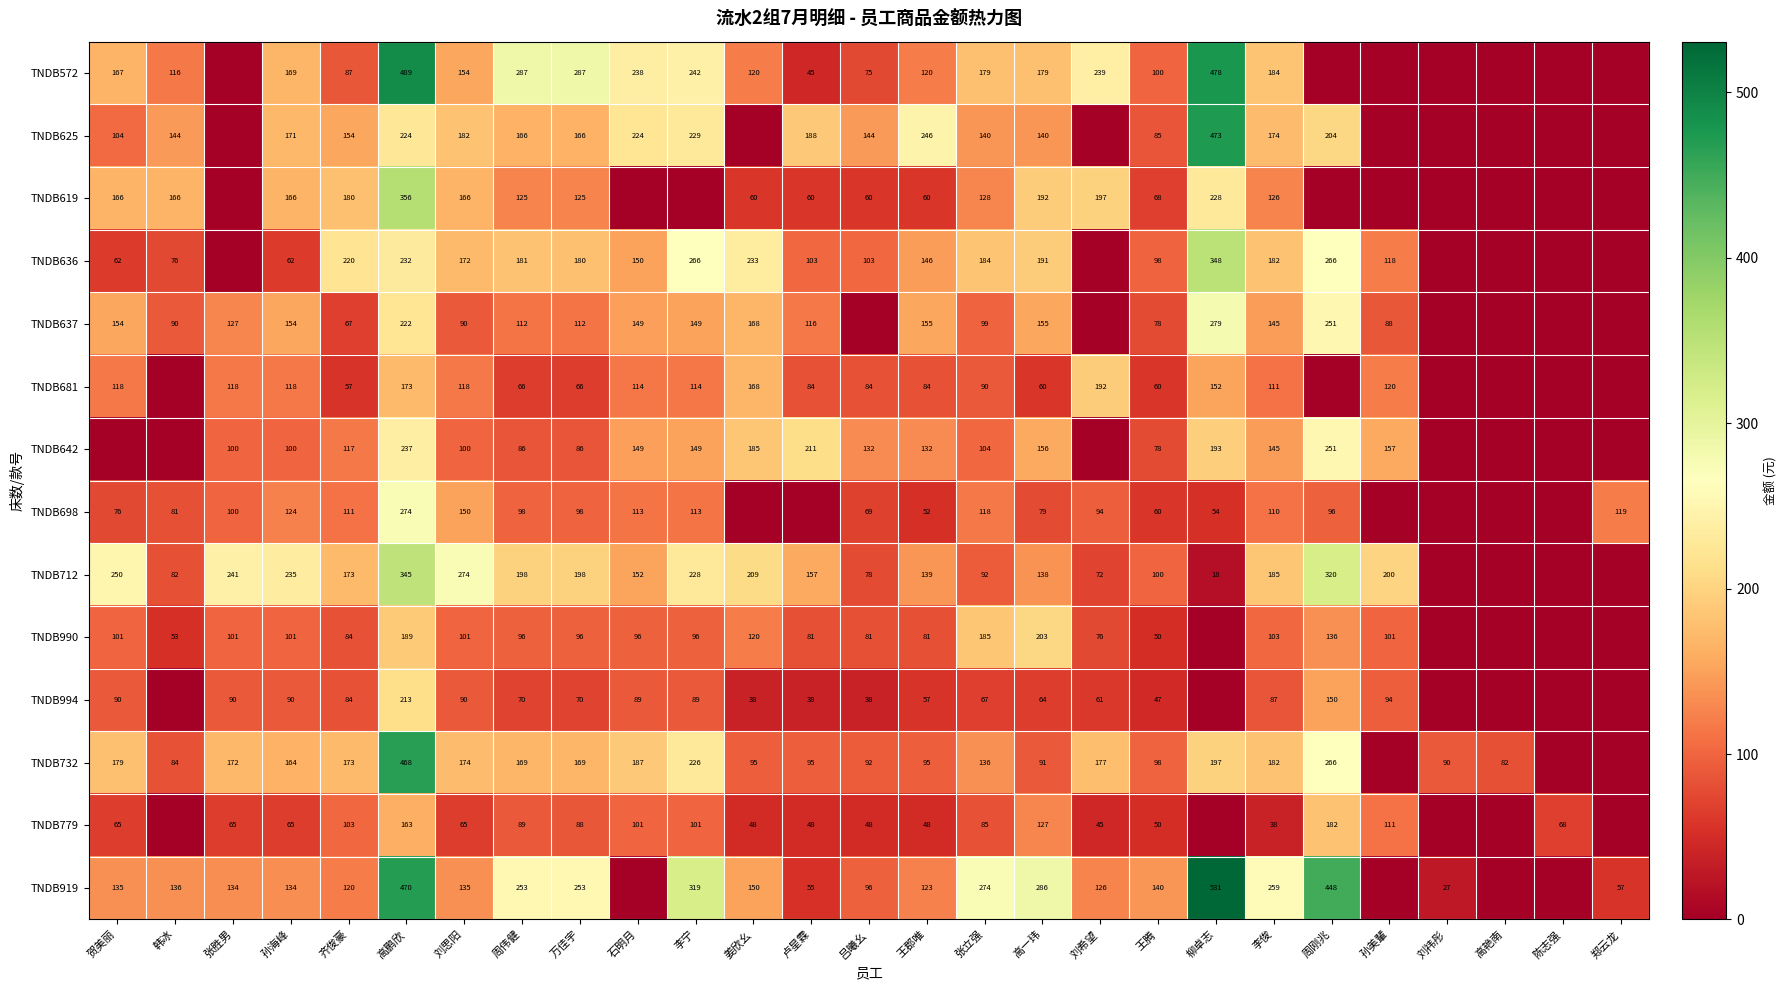

Is the value of TNDB637 at 张立强 greater than the value of TNDB732 at 周伟健?

No